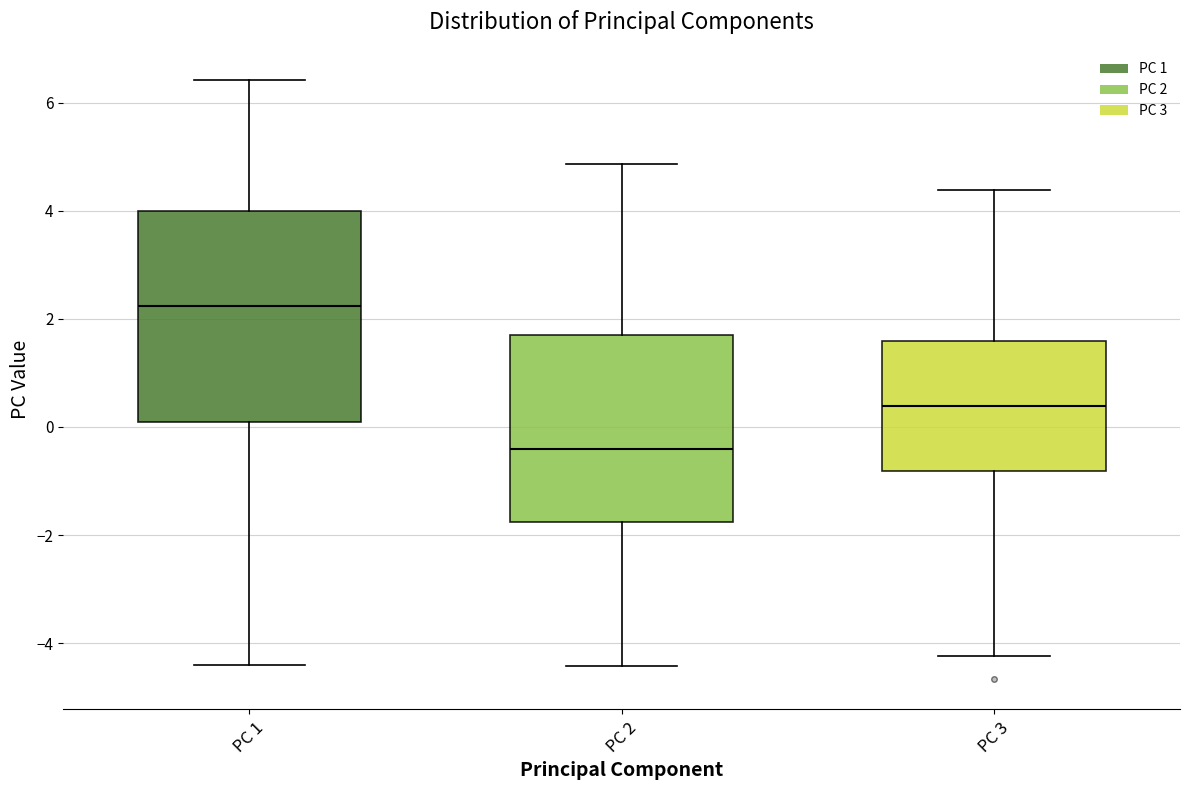

Comparing the boxes themselves (not the whiskers), which one is the tallest?

PC 1